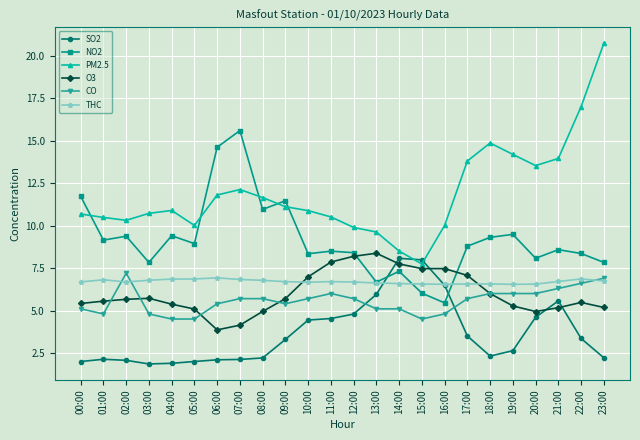

What is the label of the 24th point from the right?

00:00